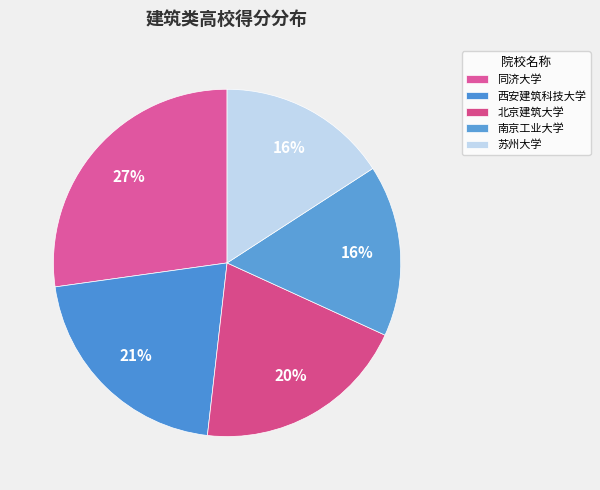

To the nearest percent, what is the difference between the 北京建筑大学 and 同济大学 slice percentages?

7%